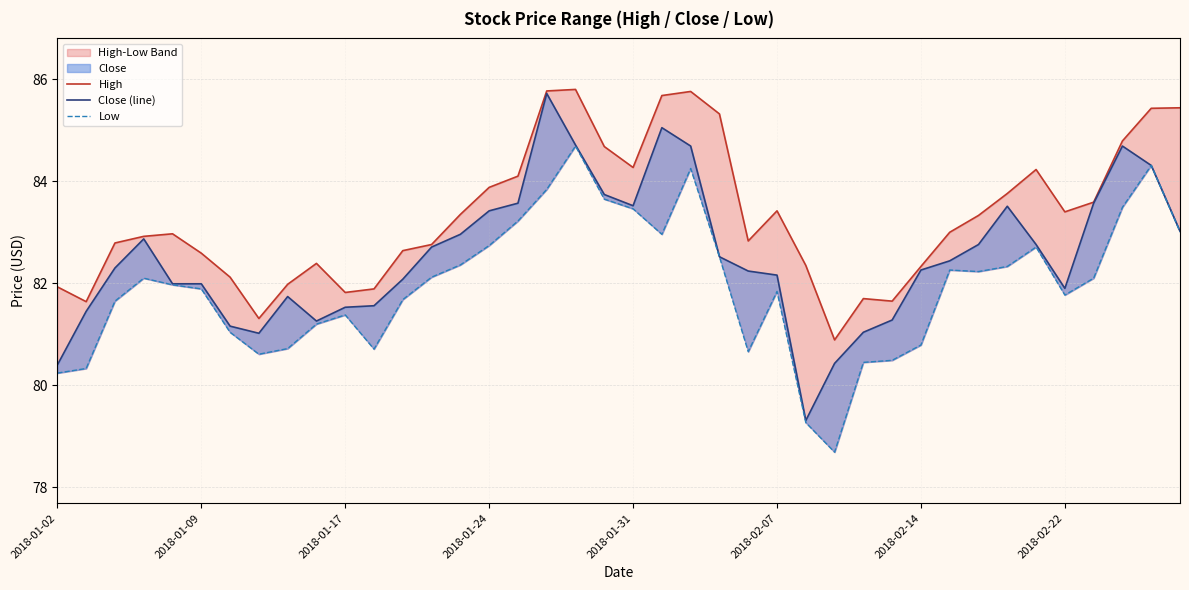

True or false: Low and High cross at least once.

False